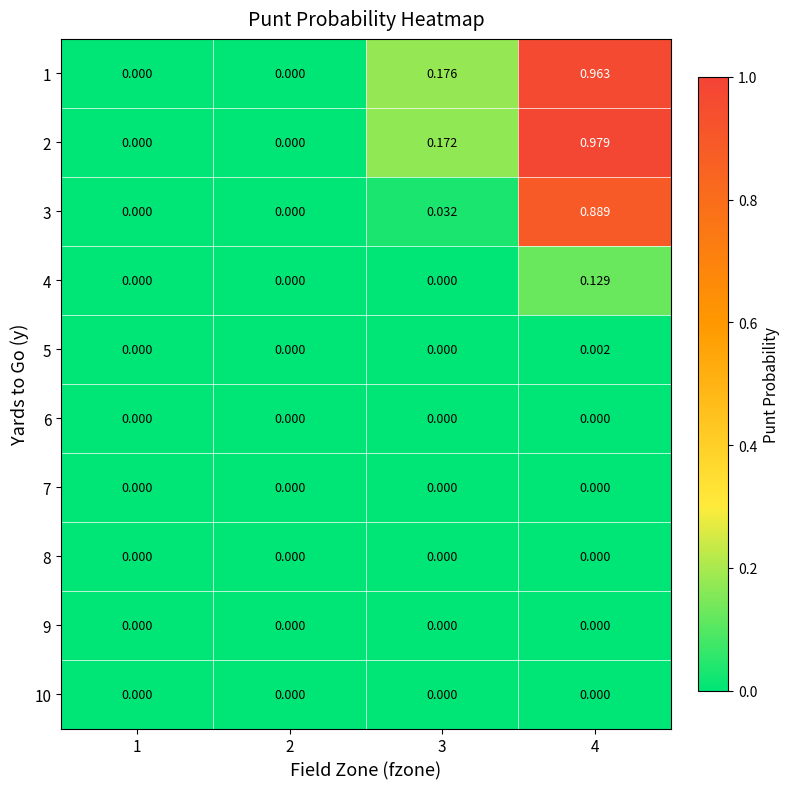

Is the value of 5 at 2 greater than the value of 3 at 3?

No